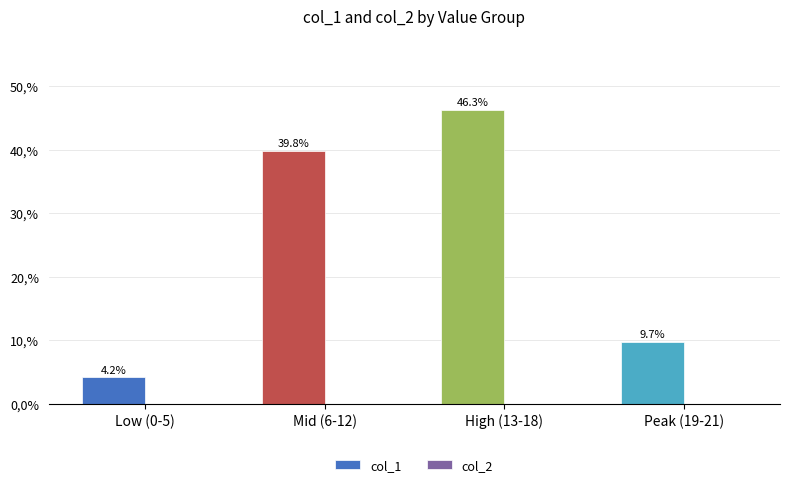

How many distinct data groups are displayed?

1